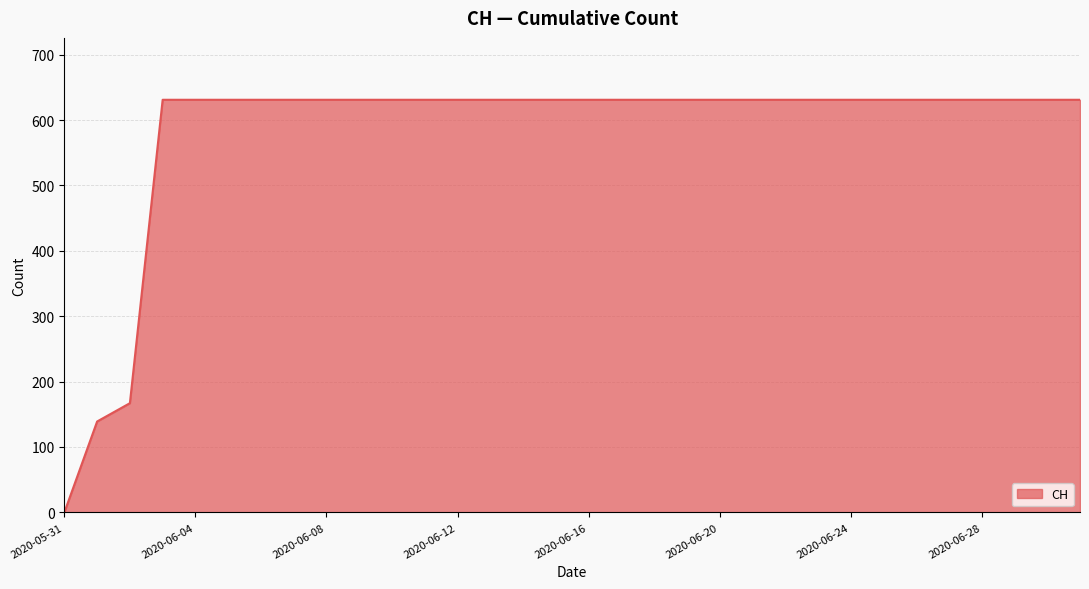

What is the difference between the maximum and second lowest values?

492